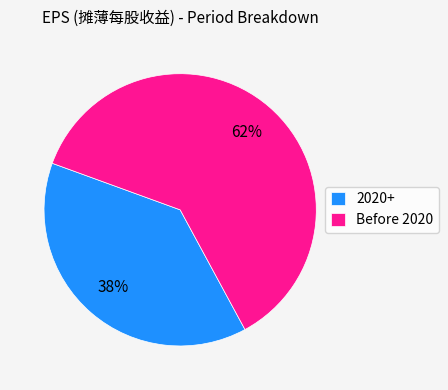

Is there any slice that represents more than half of the pie?

Yes